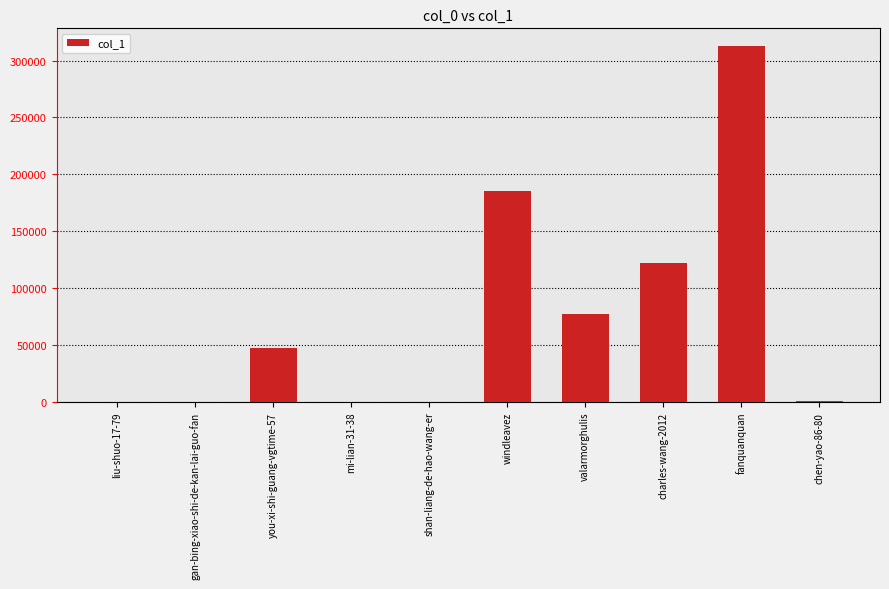

What is the sum of all values?

747004